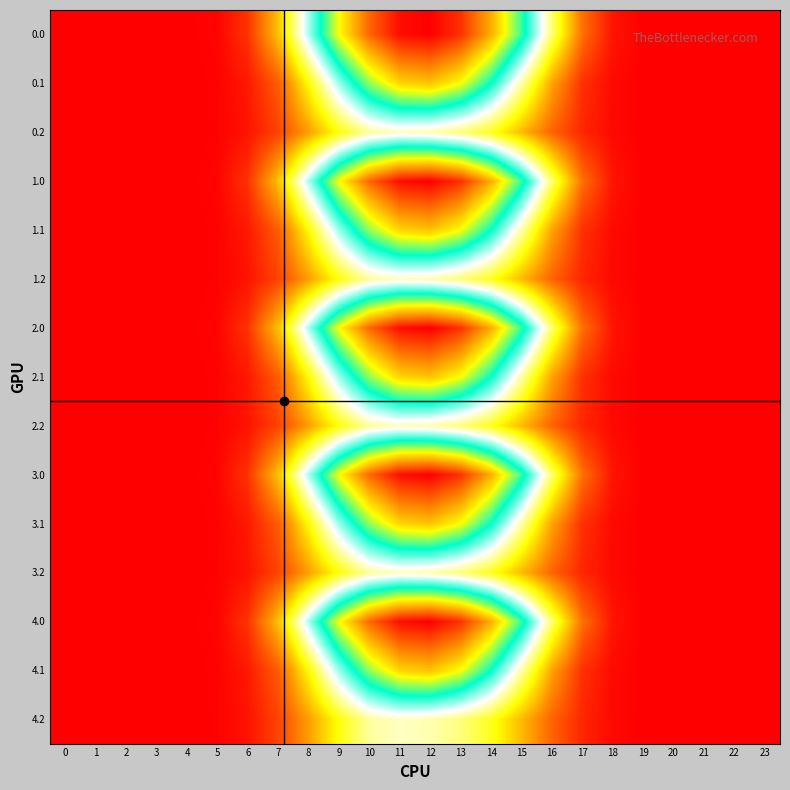

Rank the series by their maximum value, from highest to lowest.

0.0, 1.0, 2.0, 3.0, 4.0, 0.1, 1.1, 2.1, 3.1, 4.1, 0.2, 1.2, 2.2, 3.2, 4.2